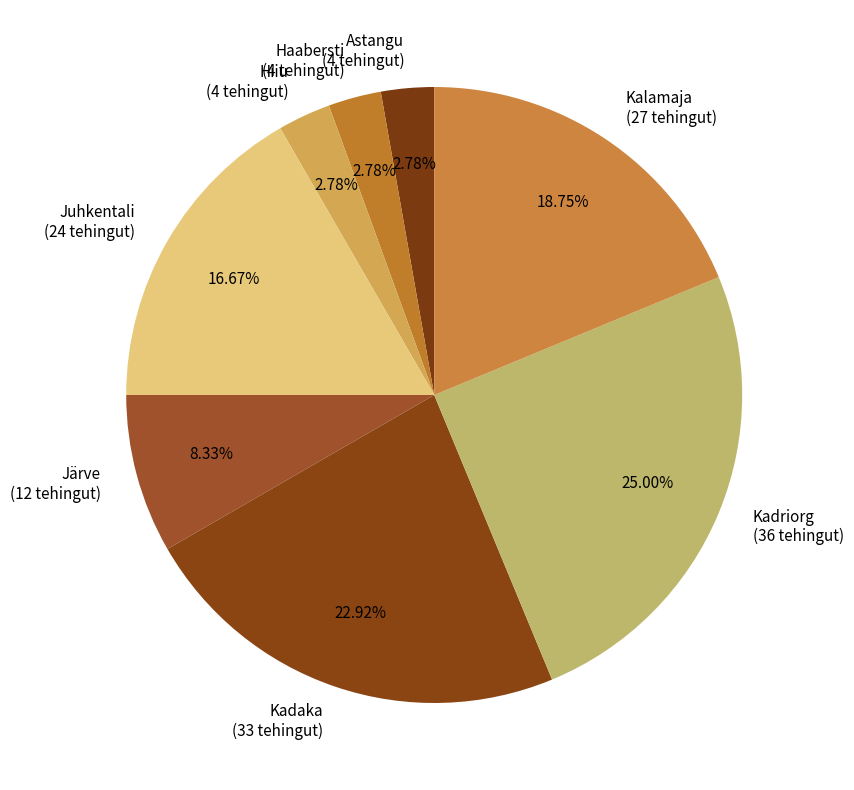

To the nearest percent, what portion does Hiiu represent?

3%